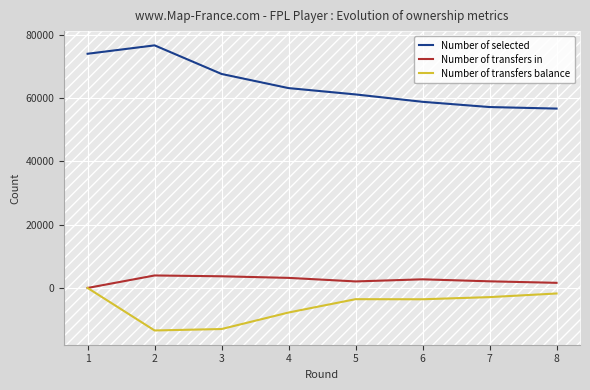

Is this an area chart (filled region under the line)?

No